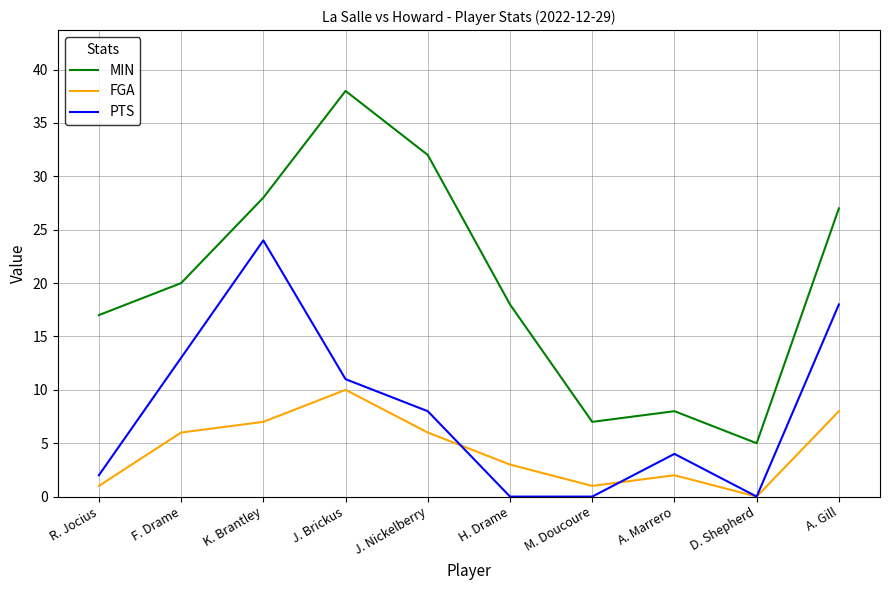

The value of MIN at J. Nickelberry is 32. True or false?

True